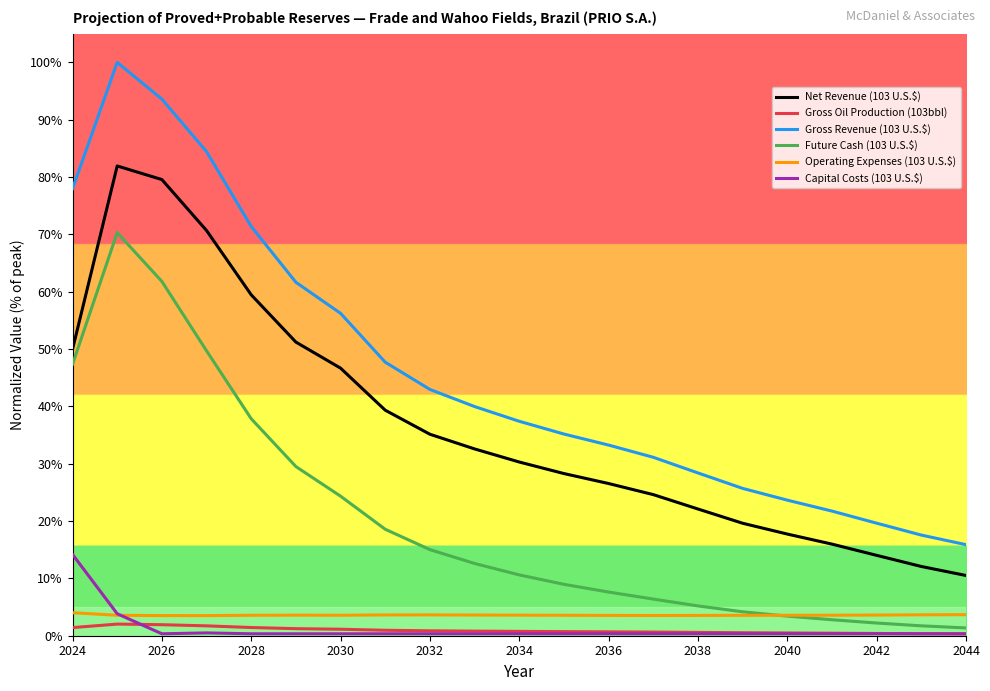

Is this an area chart (filled region under the line)?

No